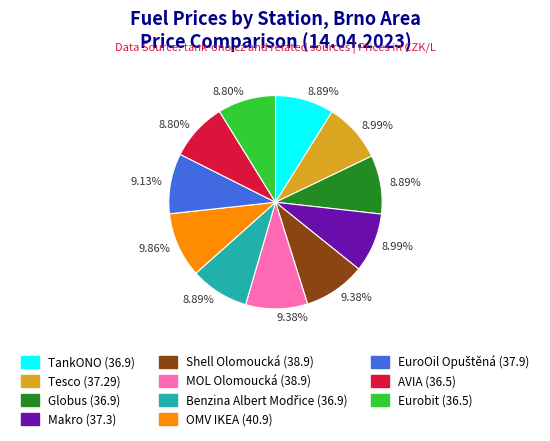

Is there a majority slice in this chart?

No